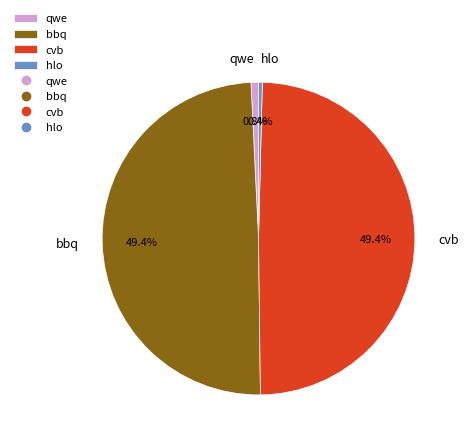

Is there any slice that represents more than half of the pie?

No